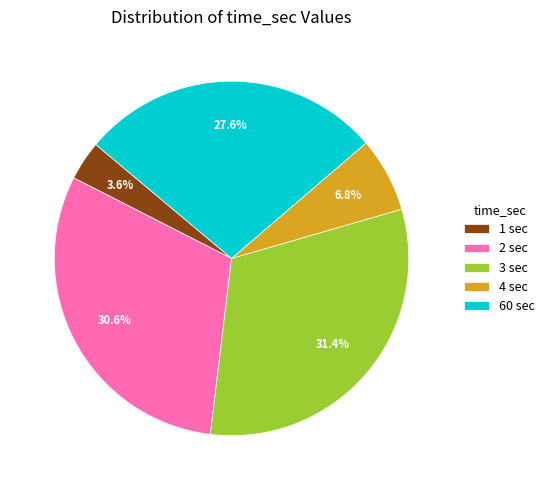

True or false: 2 sec accounts for 18% of the total.

False